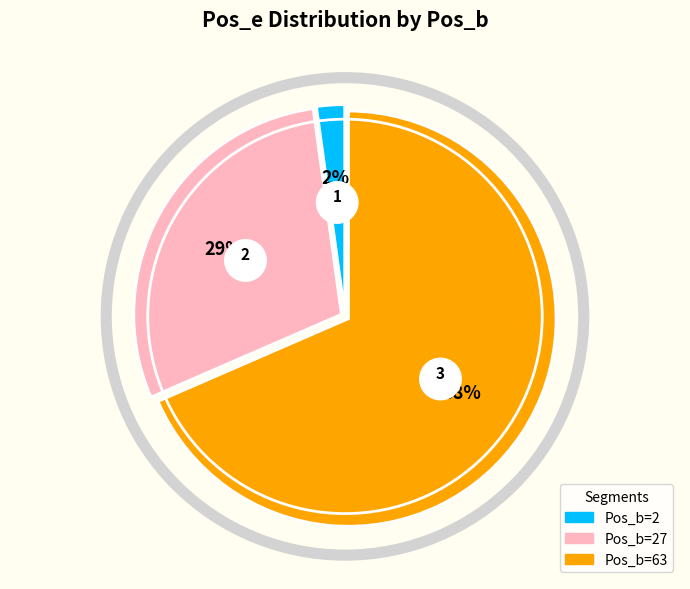

What percentage is the Pos_b=2 slice, to the nearest percent?

2%